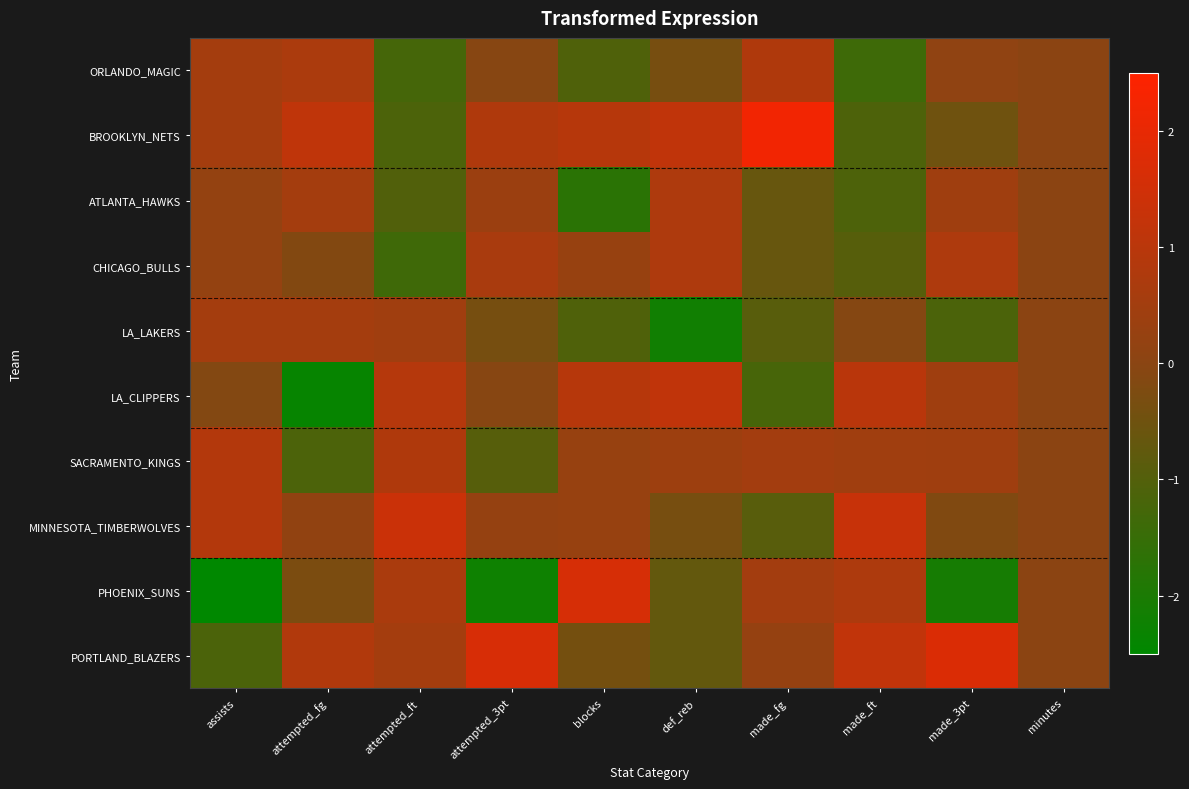

Reading left to right, transcribe all the data shown in this chart.

ORLANDO_MAGIC: assists=0.5	attempted_fg=0.7	attempted_ft=-1.2	attempted_3pt=-0.1	blocks=-1.1	def_reb=-0.3	made_fg=0.8	made_ft=-1.4	made_3pt=0.1	minutes=0.0
BROOKLYN_NETS: assists=0.5	attempted_fg=1.1	attempted_ft=-1.1	attempted_3pt=0.8	blocks=0.9	def_reb=1.1	made_fg=2.2	made_ft=-1.1	made_3pt=-0.5	minutes=0.0
ATLANTA_HAWKS: assists=0.2	attempted_fg=0.6	attempted_ft=-1.0	attempted_3pt=0.4	blocks=-1.7	def_reb=0.8	made_fg=-0.6	made_ft=-1.1	made_3pt=0.4	minutes=0.0
CHICAGO_BULLS: assists=0.2	attempted_fg=-0.1	attempted_ft=-1.4	attempted_3pt=0.6	blocks=0.3	def_reb=0.8	made_fg=-0.6	made_ft=-1.0	made_3pt=0.8	minutes=0.0
LA_LAKERS: assists=0.5	attempted_fg=0.6	attempted_ft=0.5	attempted_3pt=-0.4	blocks=-1.1	def_reb=-2.2	made_fg=-0.9	made_ft=-0.1	made_3pt=-1.1	minutes=0.0
LA_CLIPPERS: assists=-0.1	attempted_fg=-2.4	attempted_ft=0.9	attempted_3pt=-0.1	blocks=0.9	def_reb=1.1	made_fg=-1.2	made_ft=1.0	made_3pt=0.4	minutes=0.0
SACRAMENTO_KINGS: assists=0.9	attempted_fg=-1.1	attempted_ft=0.8	attempted_3pt=-0.9	blocks=0.3	def_reb=0.4	made_fg=0.5	made_ft=0.5	made_3pt=0.4	minutes=0.0
MINNESOTA_TIMBERWOLVES: assists=0.9	attempted_fg=0.1	attempted_ft=1.4	attempted_3pt=0.2	blocks=0.3	def_reb=-0.3	made_fg=-0.9	made_ft=1.3	made_3pt=-0.2	minutes=0.0
PHOENIX_SUNS: assists=-2.5	attempted_fg=-0.3	attempted_ft=0.7	attempted_3pt=-2.2	blocks=1.6	def_reb=-0.7	made_fg=0.5	made_ft=0.7	made_3pt=-2.1	minutes=0.0
PORTLAND_BLAZERS: assists=-1.1	attempted_fg=0.8	attempted_ft=0.6	attempted_3pt=1.7	blocks=-0.4	def_reb=-0.7	made_fg=0.2	made_ft=1.2	made_3pt=1.7	minutes=0.0